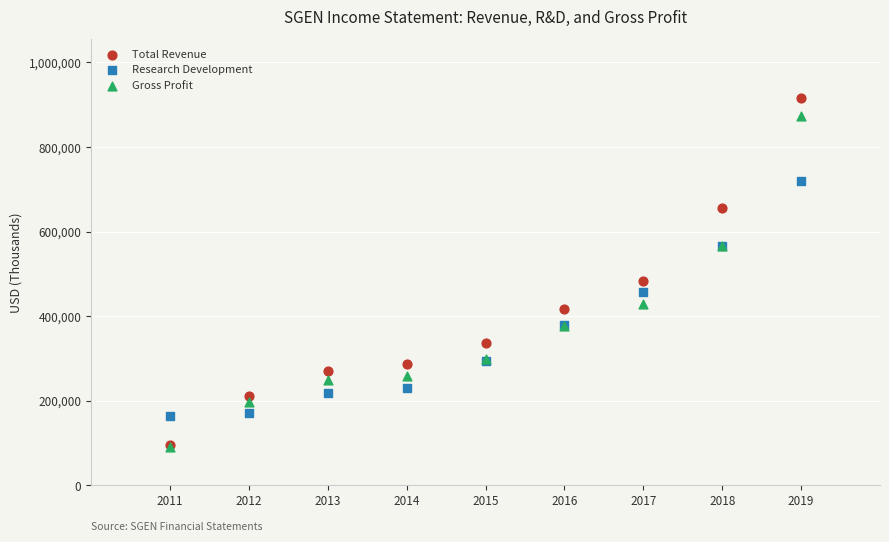

Across all series, what Y value is closest to 504200?

482300